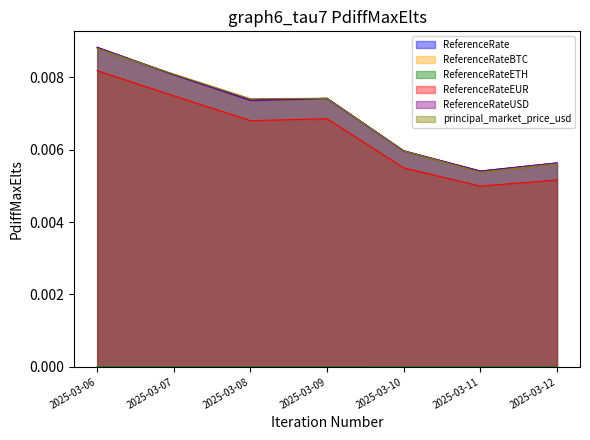

Where is the first local minimum for ReferenceRate?

2025-03-08